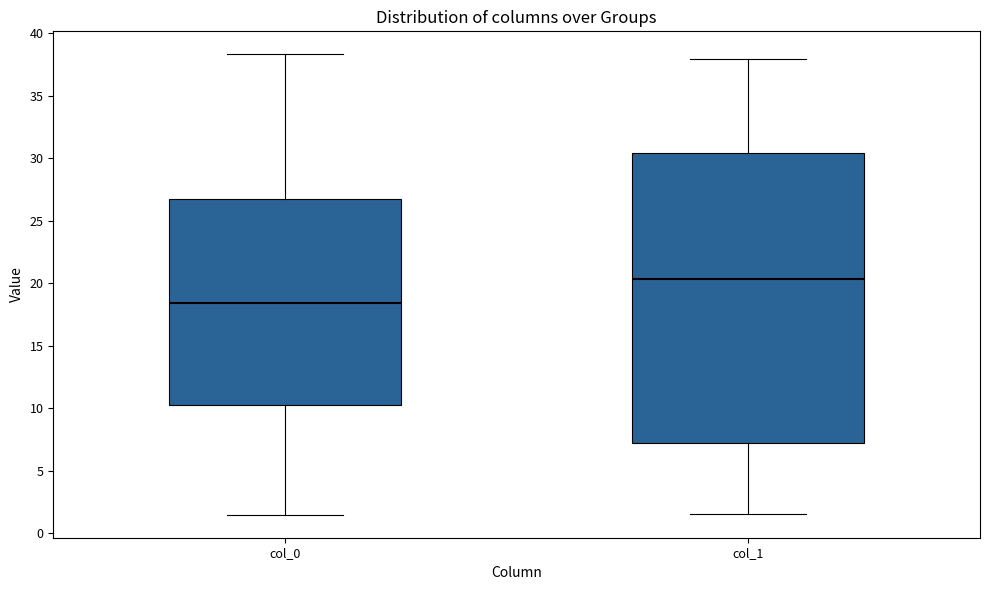

Reading left to right, read every box against the y-axis: the position of its median line, the range the box covers, and the ends of its whiskers. The values are not printed on the chart, so give them approximately, as read against the axis.

col_0: median 18.5, box 10.5 to 26.5, whiskers 1.5 to 38.5
col_1: median 20.5, box 7.0 to 30.5, whiskers 1.5 to 38.0